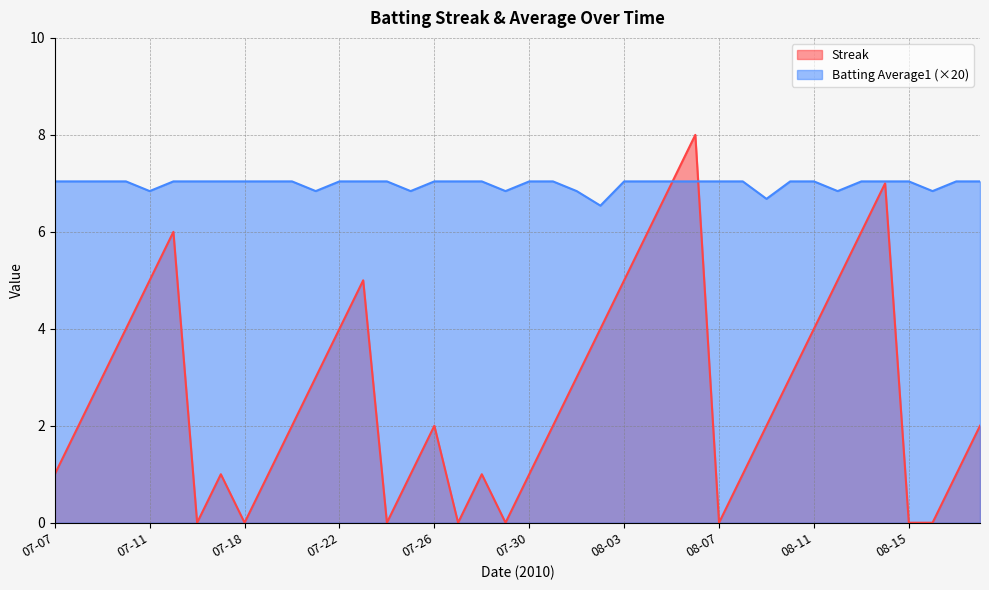

What is the value of the Batting Average1 point at the 13th from the left?

7.0